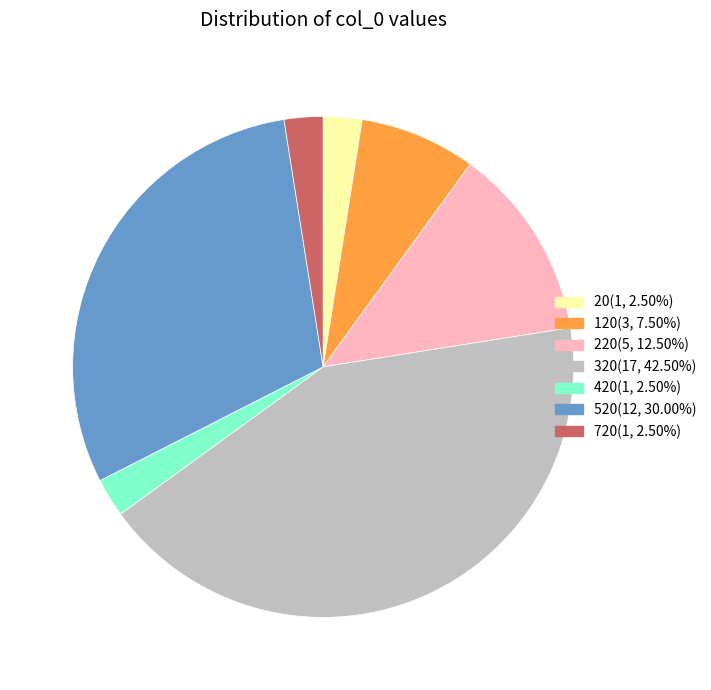

Does any single category account for the majority?

No